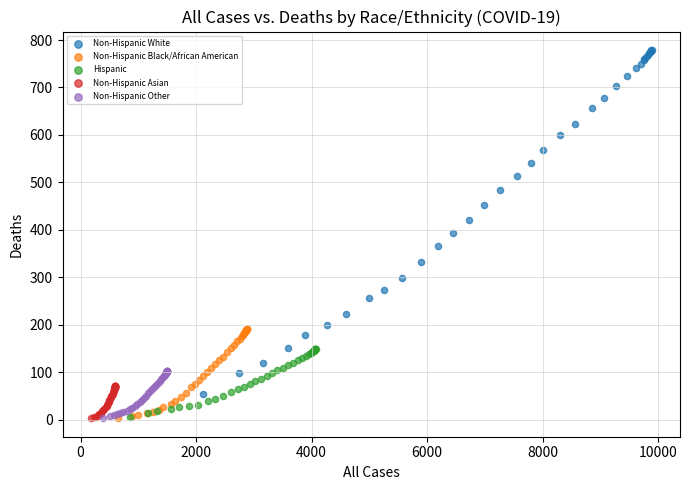

Which series has the largest Y range (max minus min)?

Non-Hispanic White